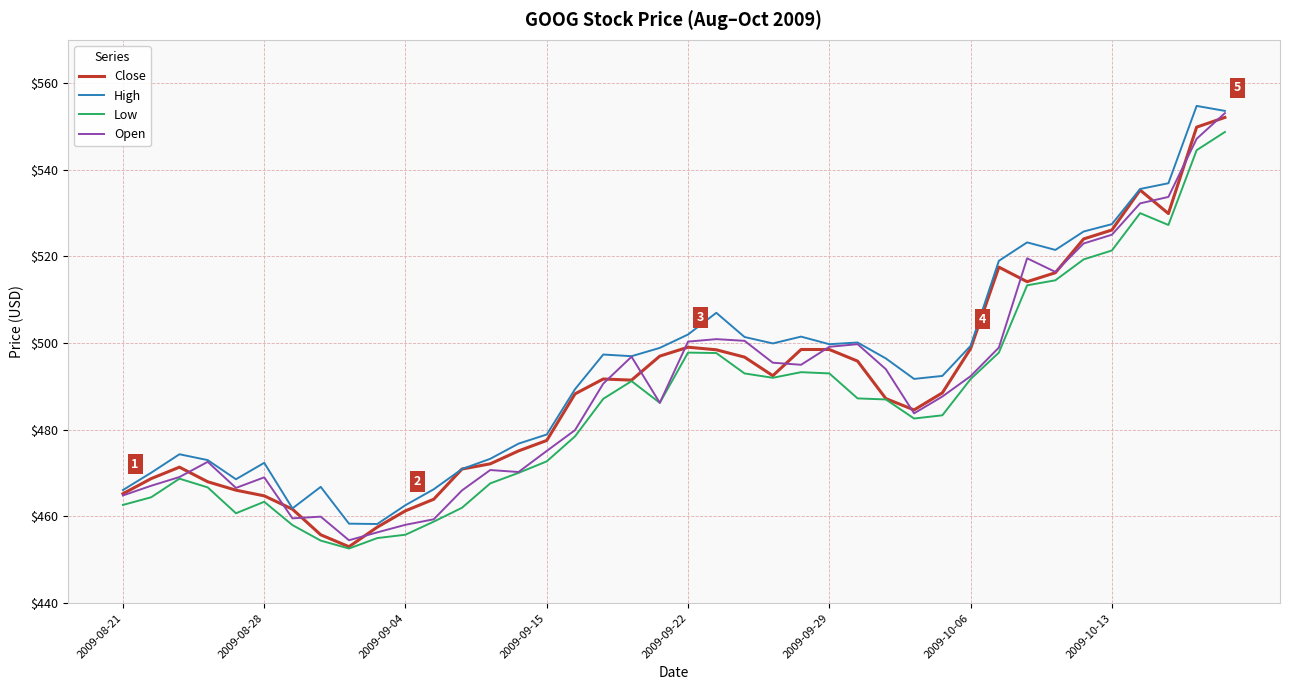

Is this an area chart (filled region under the line)?

No